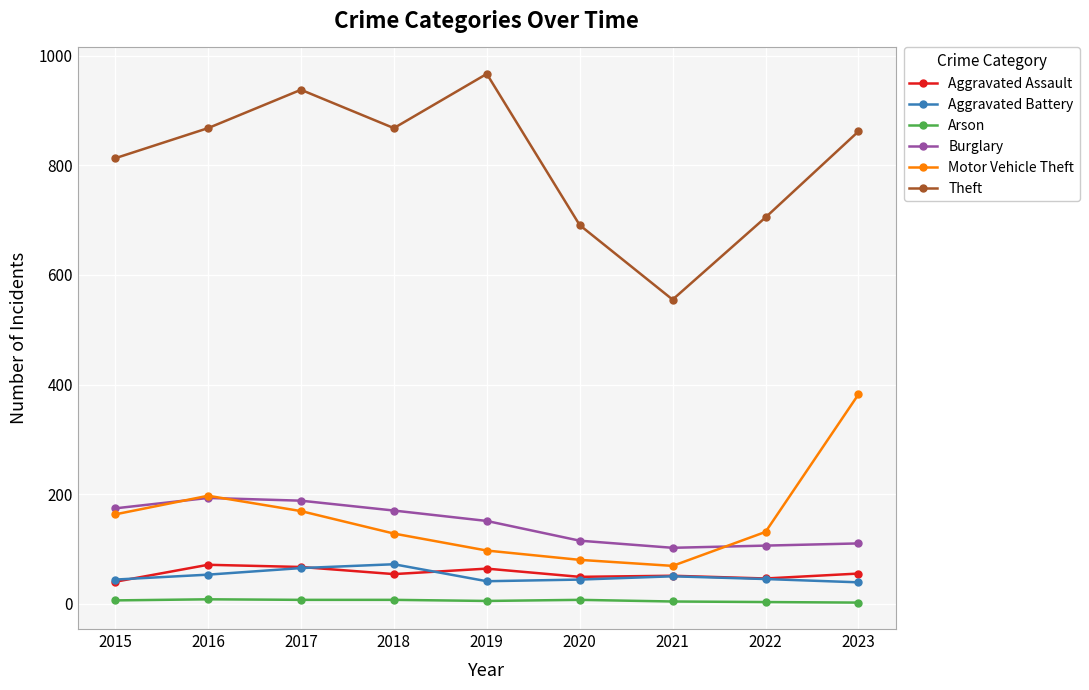

At how many categories does at least one series exceed 31?

9